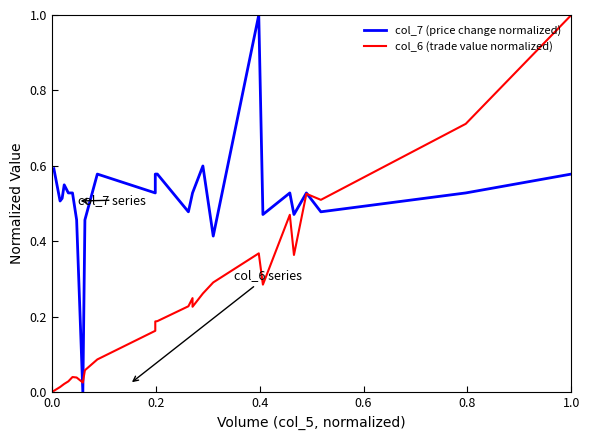

Reading left to right, extract all data points from this chart.

col_7 (price change normalized): 0.6	0.5	0.5	0.5	0.5	0.5	0.5	0.0	0.5	0.6	0.5	0.6	0.6	0.5	0.5	0.5	0.6	0.4	1.0	0.5	0.5	0.5	0.5	0.5	0.5	0.6
col_6 (trade value normalized): 0.0	0.0	0.0	0.0	0.0	0.0	0.0	0.0	0.1	0.1	0.2	0.2	0.2	0.2	0.2	0.2	0.3	0.3	0.4	0.3	0.5	0.4	0.5	0.5	0.7	1.0